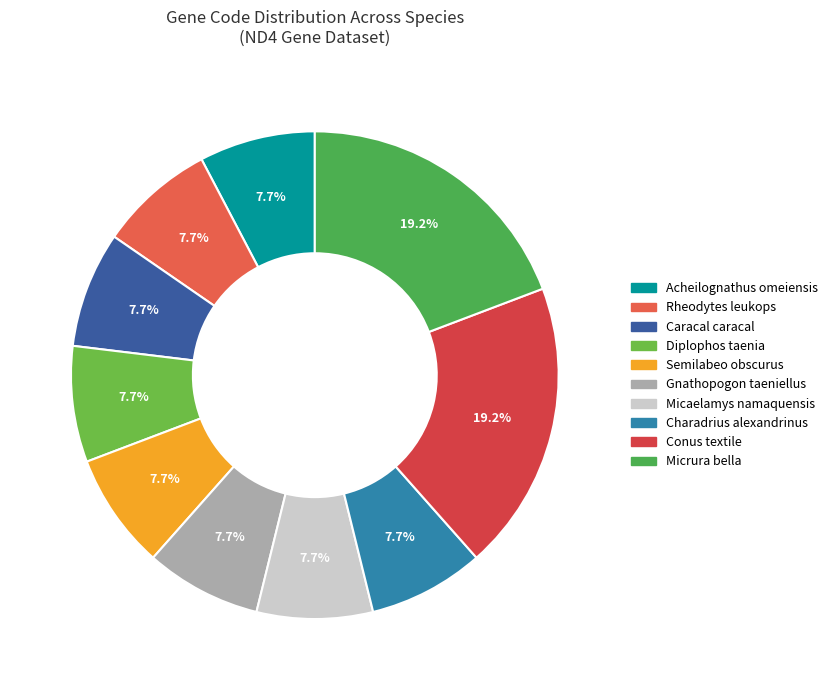

To the nearest percent, what percentage of the pie is Semilabeo obscurus?

8%